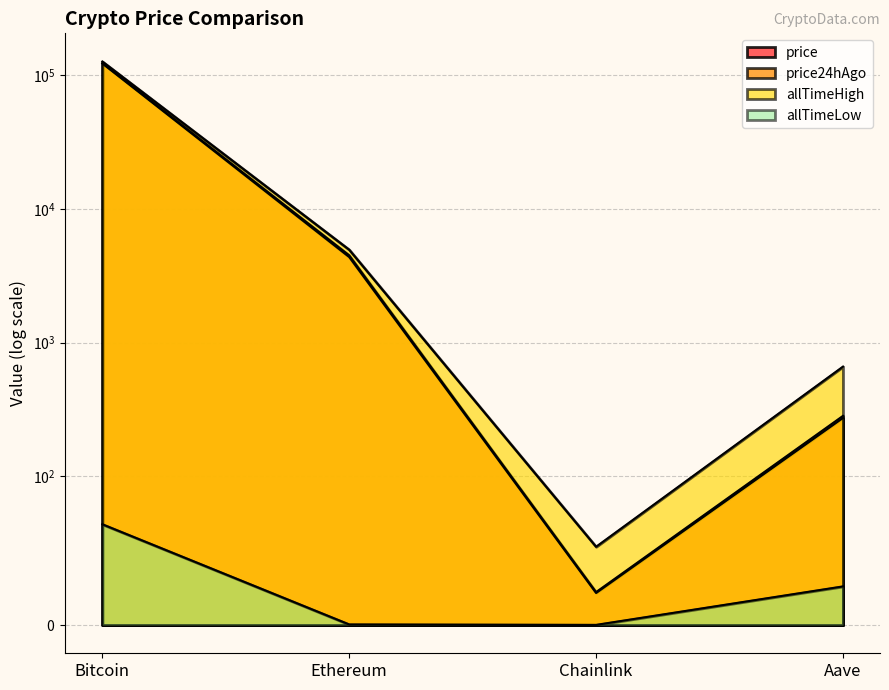

How many data points in price24hAgo are above 4489?

2